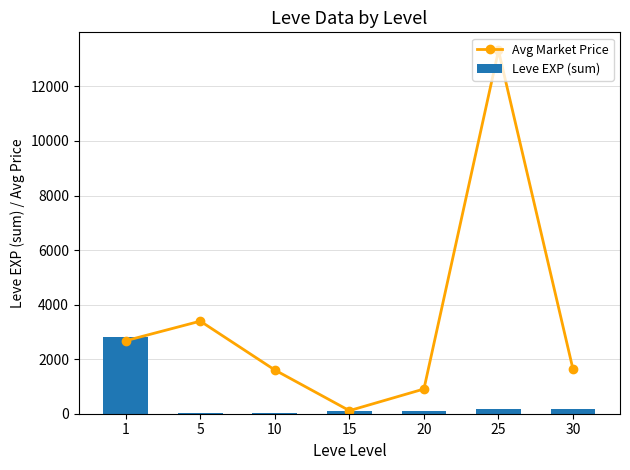

Reading left to right, list all the values displayed in this chart.

Avg Market Price: 2676.2	3394.0	1602.2	113.0	906.5	13316.2	1624.2
Leve EXP (sum): 2811.0	14.0	32.0	85.0	98.0	191.0	182.0